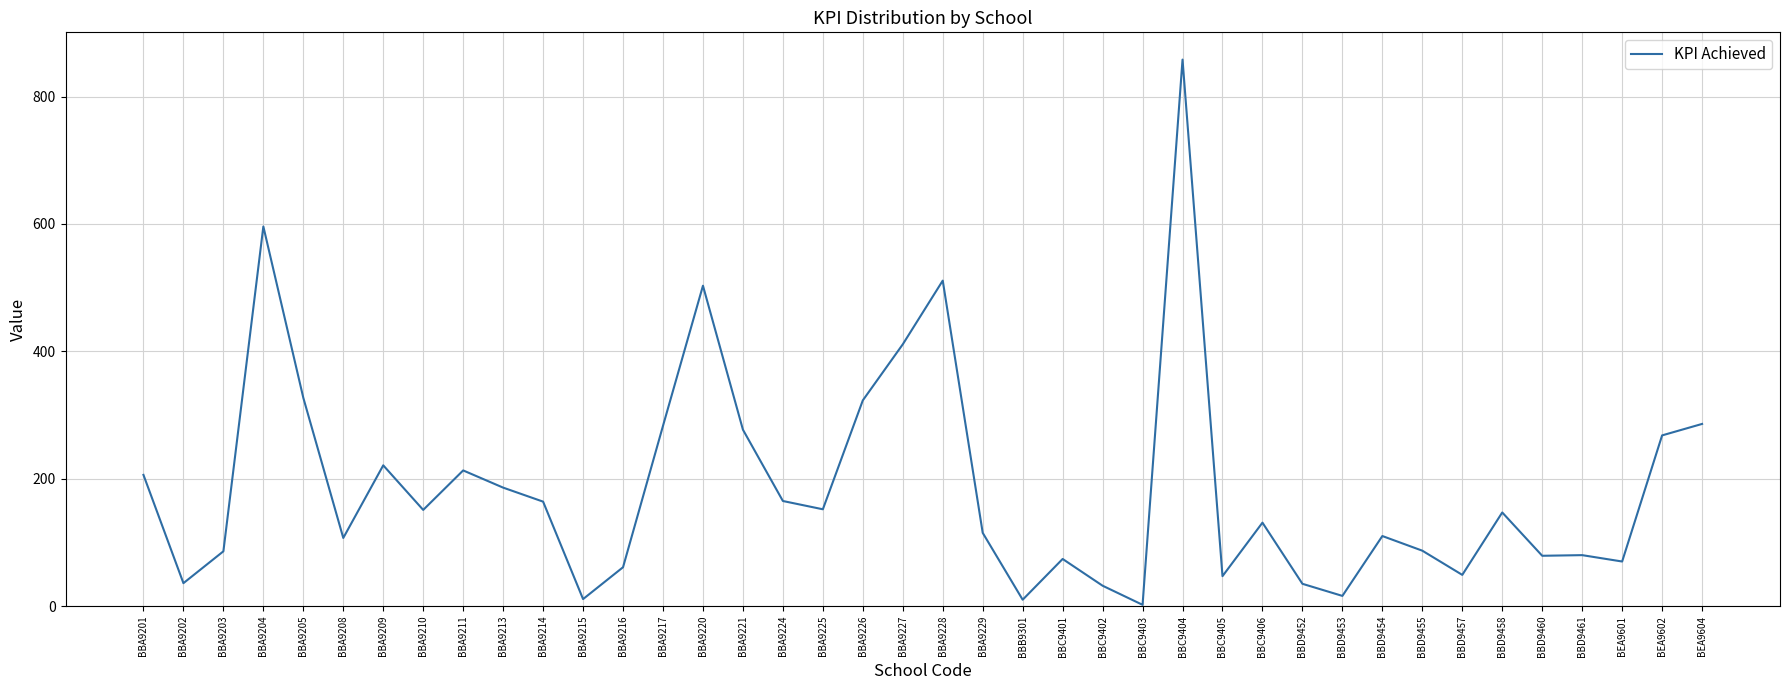

At which category does the data reach its first local peak?

BBA9204